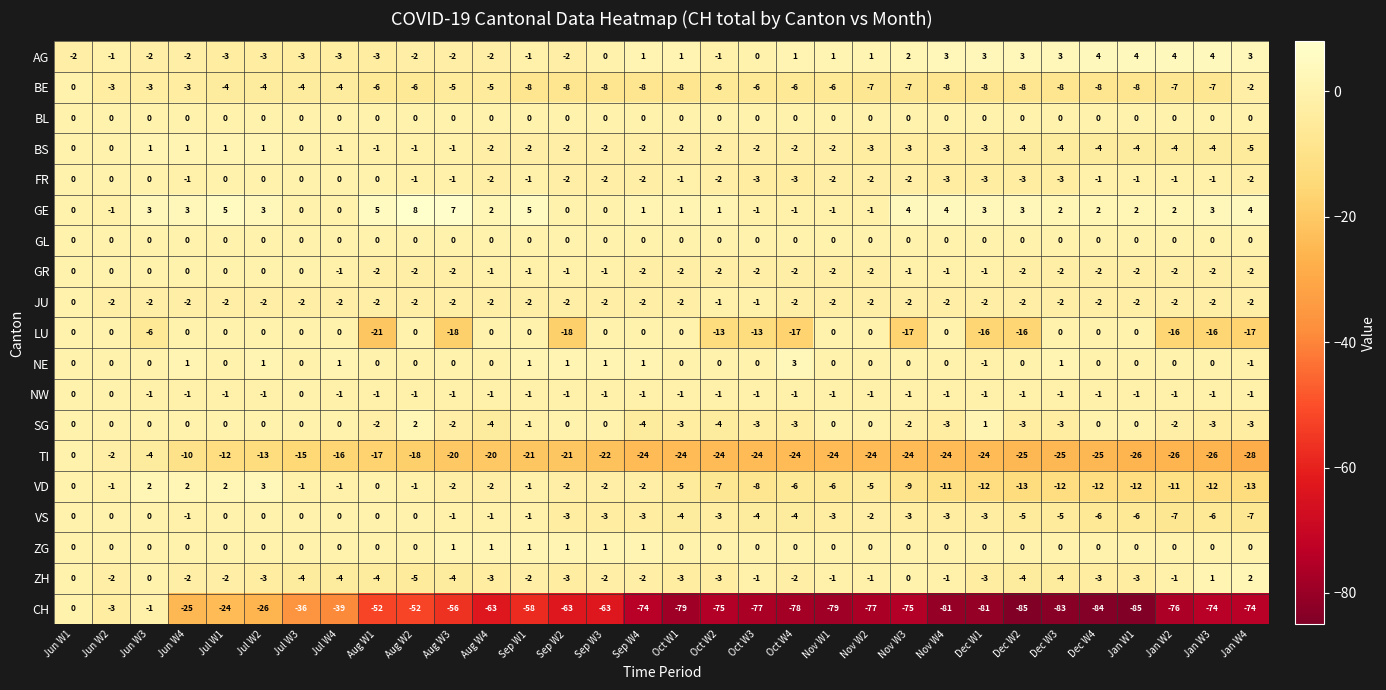

Which series has the widest spread of values?

CH